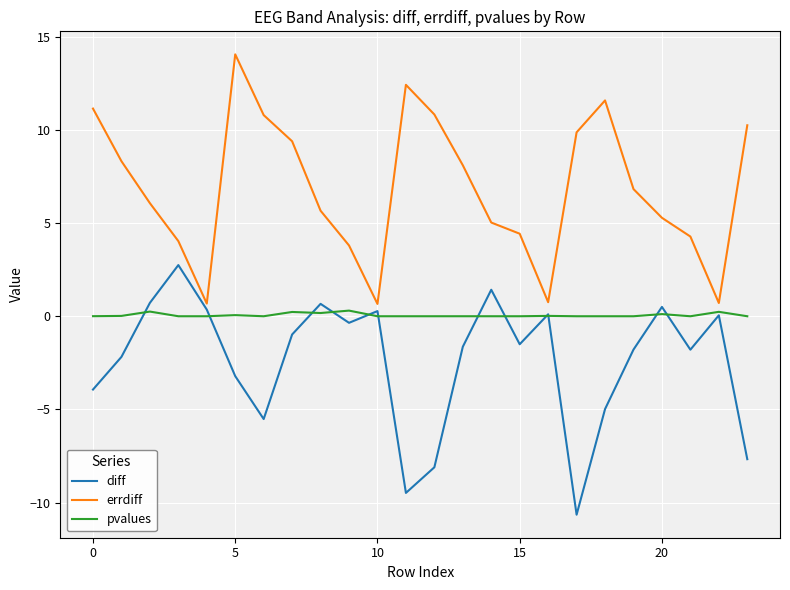

List the series in order of their peak value, lowest first.

pvalues, diff, errdiff